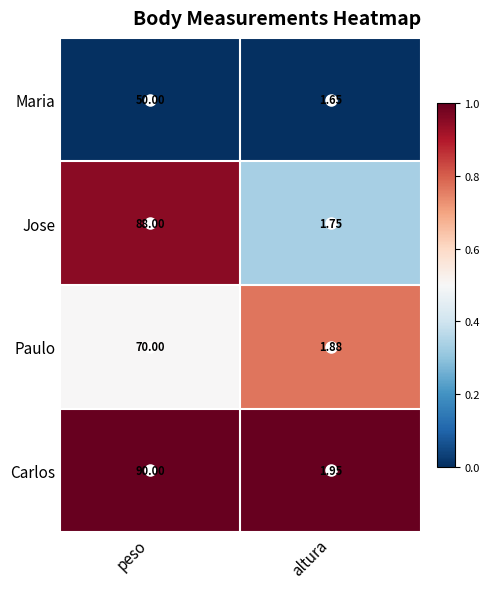

Which label corresponds to the smallest value in the chart?

altura